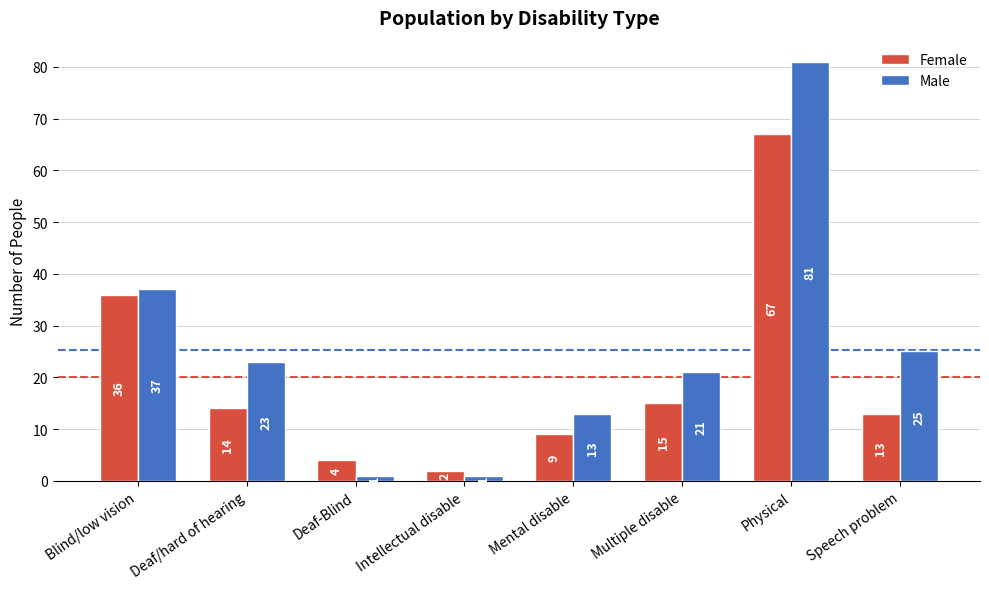

Which series has the largest total across all categories?

Male